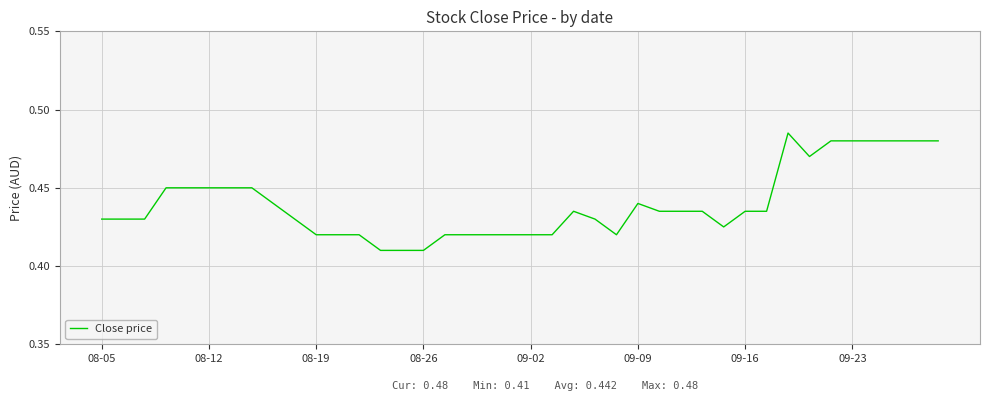

How many lines are shown in the chart?

1